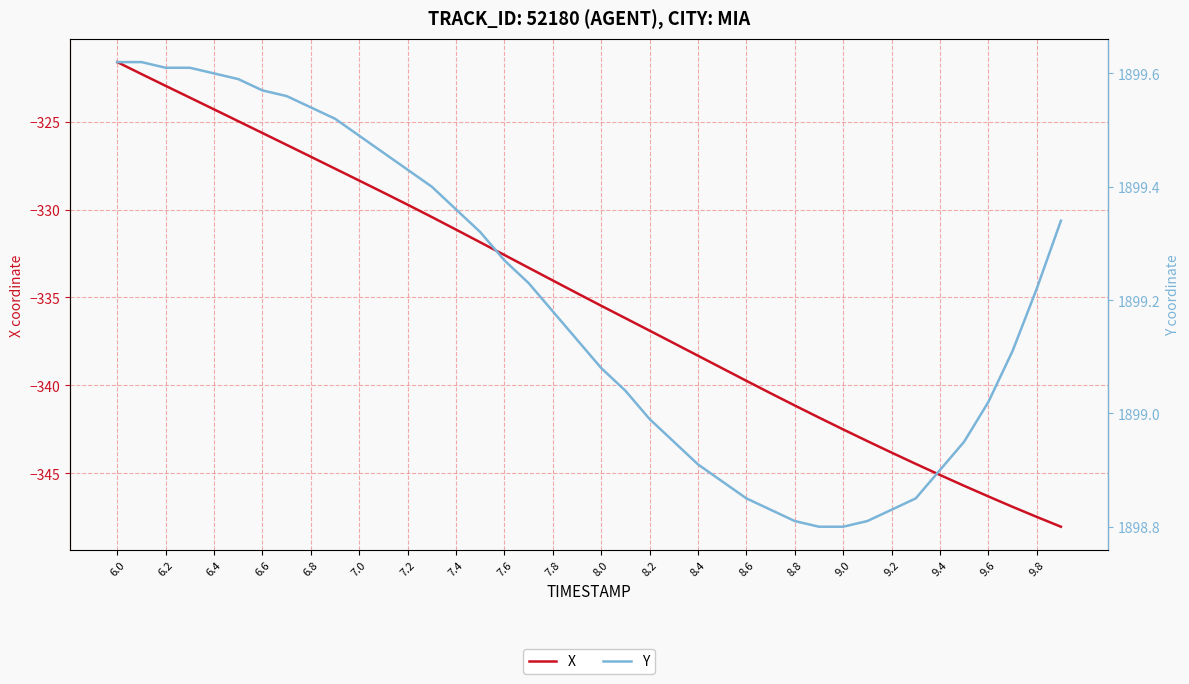

The X series shows -227.8 at 8.0. True or false?

False